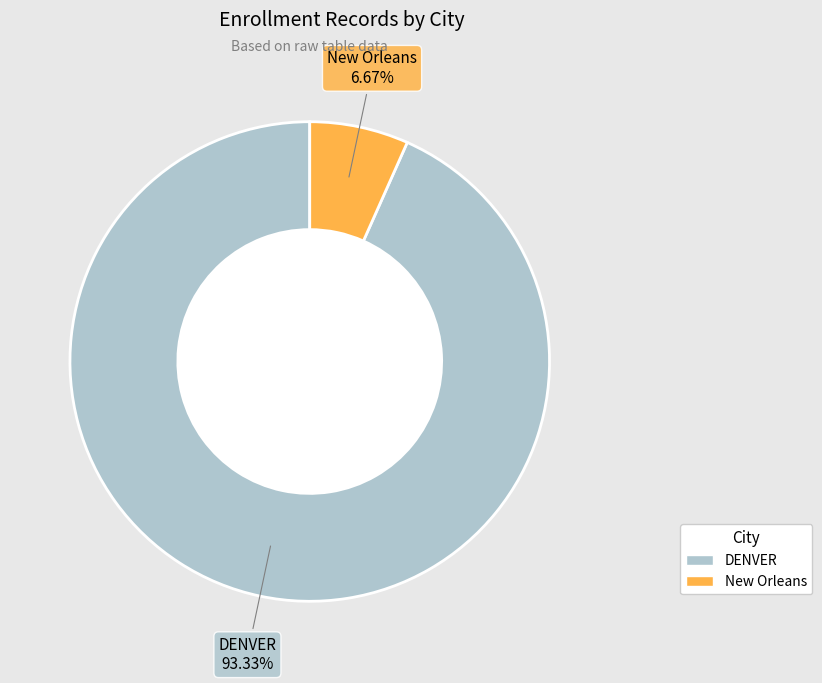

To the nearest percent, what portion does New Orleans represent?

7%